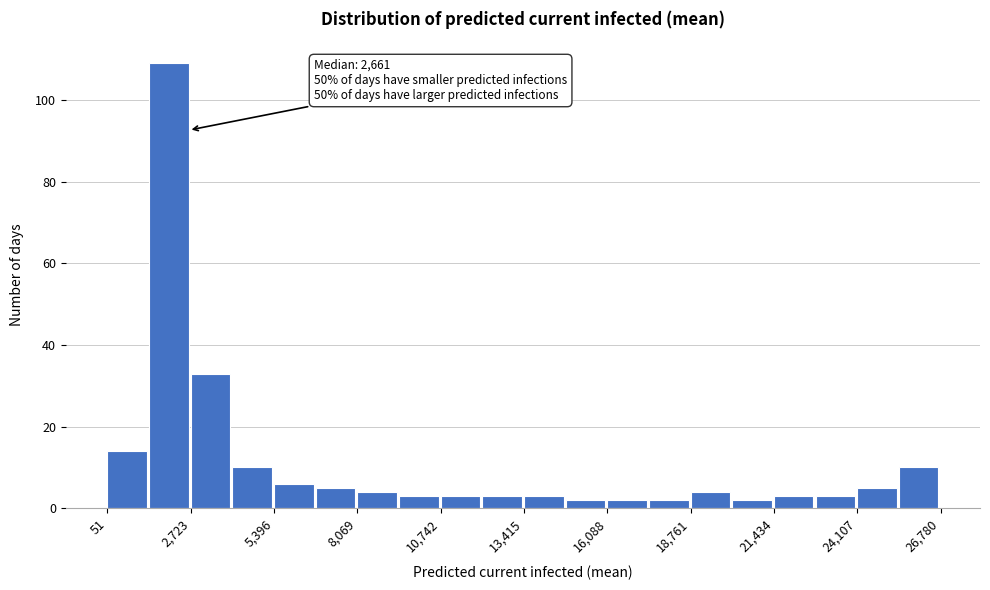

Around what value on the x-axis is the tallest bar? Give the approximate position of its centre, as read against the axis.

2000